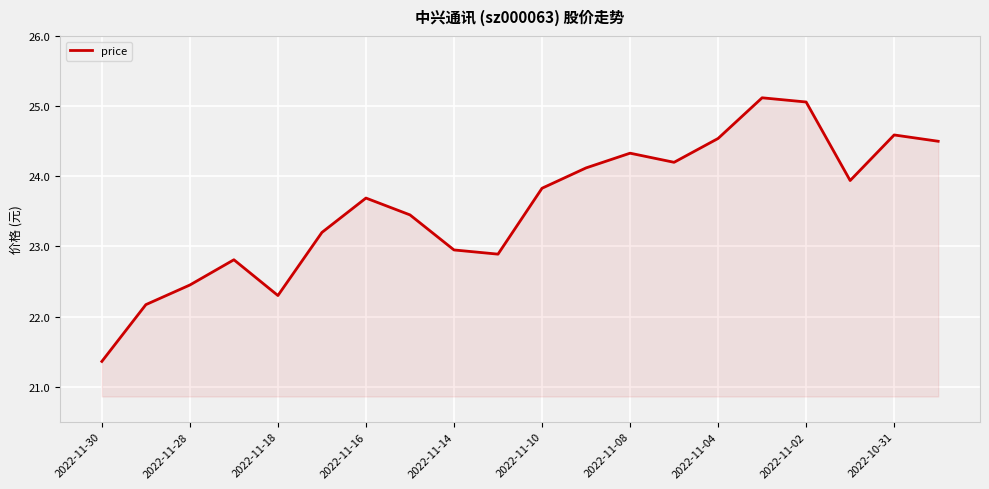

What is the minimum value shown in the chart?

21.4